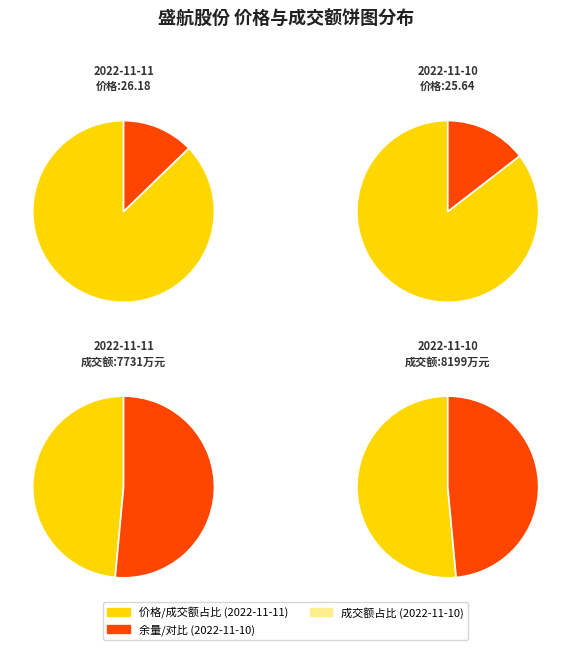

What percentage is NOT represented by 2022-11-10?

99.7%